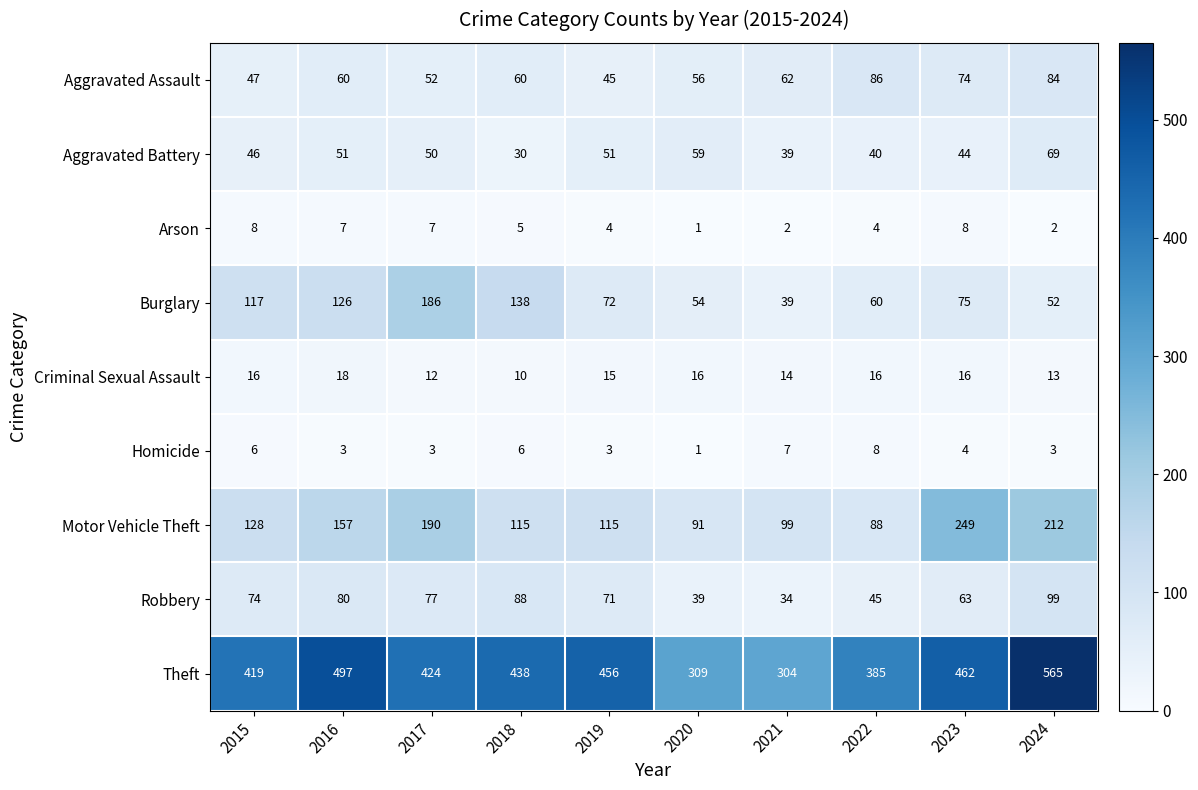

At which label is Theft closest to 434?

2018